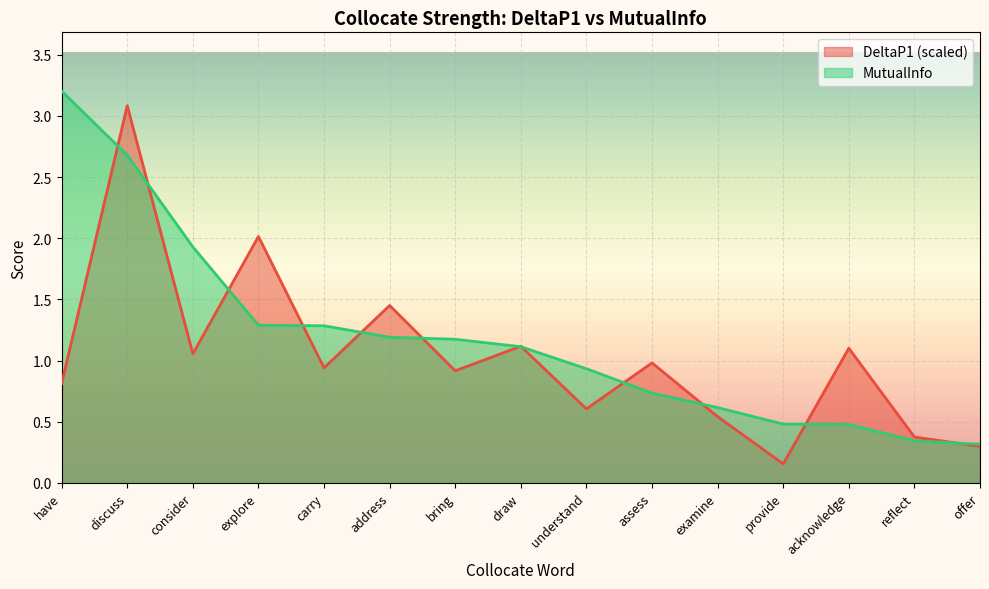

Does the chart display data point markers on the line(s)?

No